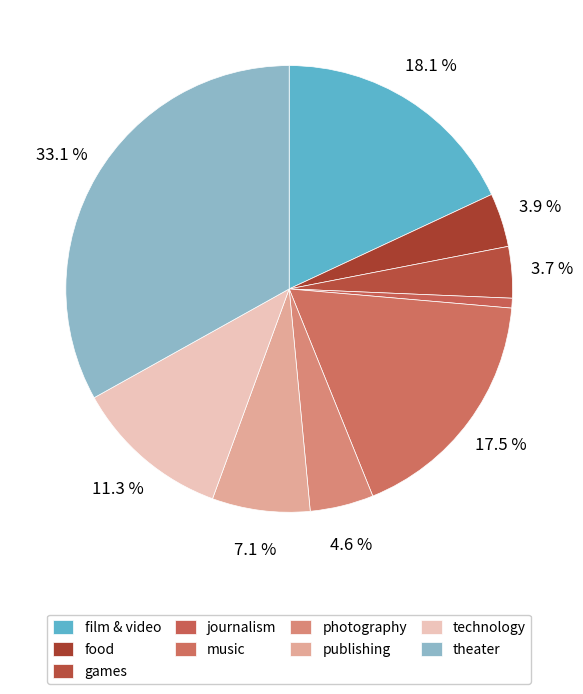

To the nearest percent, what is the difference between the games and technology slice percentages?

8%